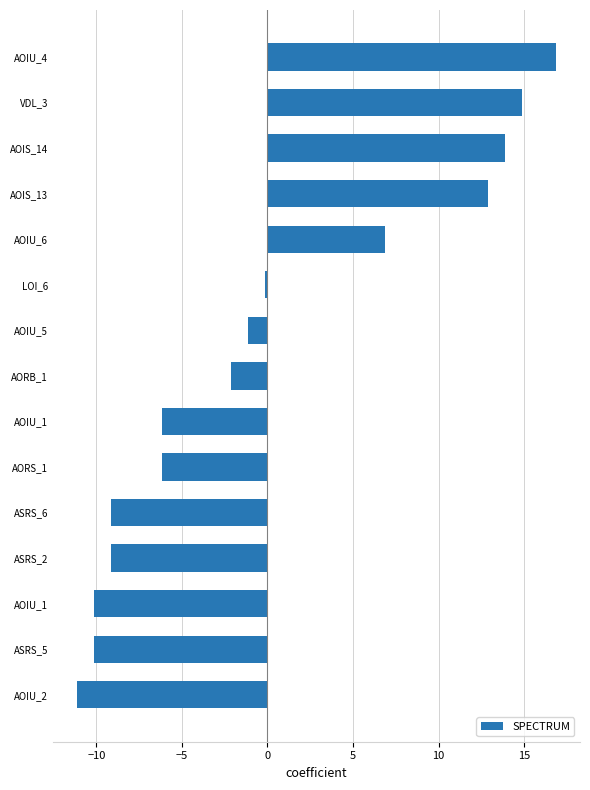

What is the maximum value shown in the chart?

16.9